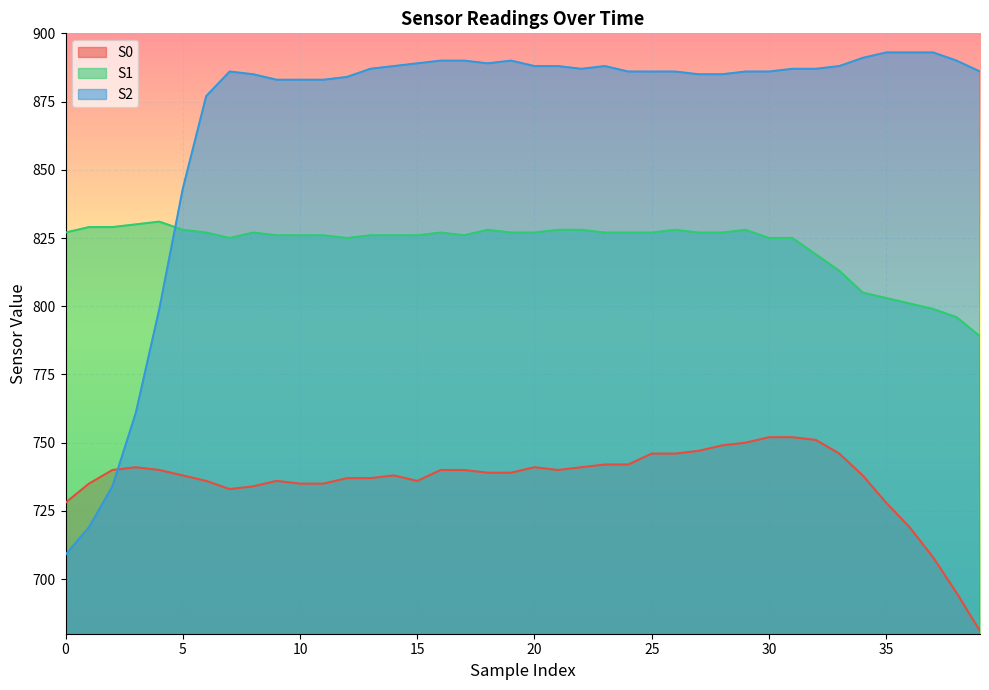

Where is the first local minimum for S0?

7